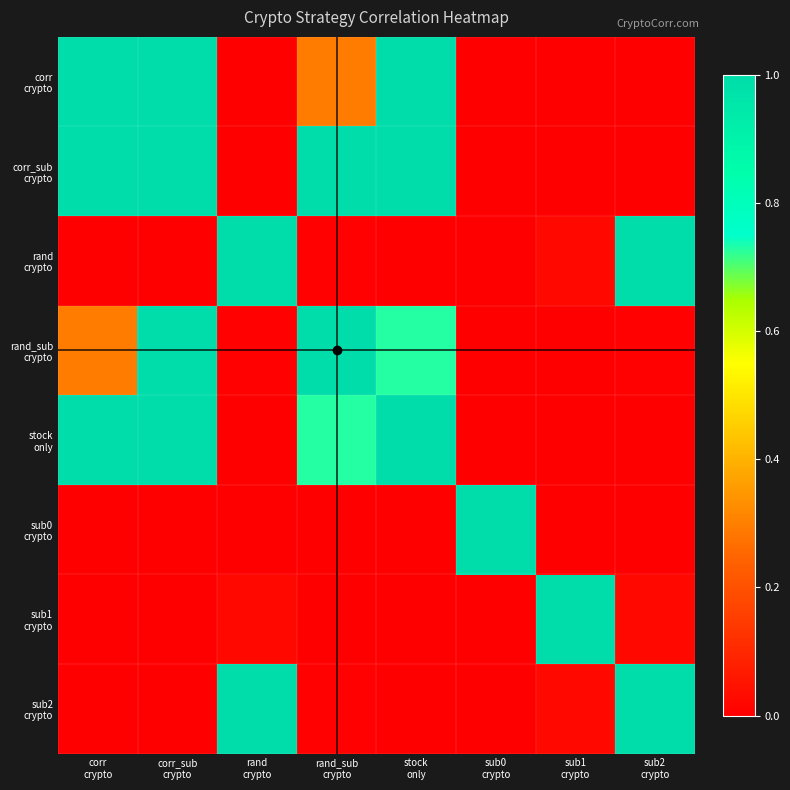

At how many categories does at least one series exceed 0?

8